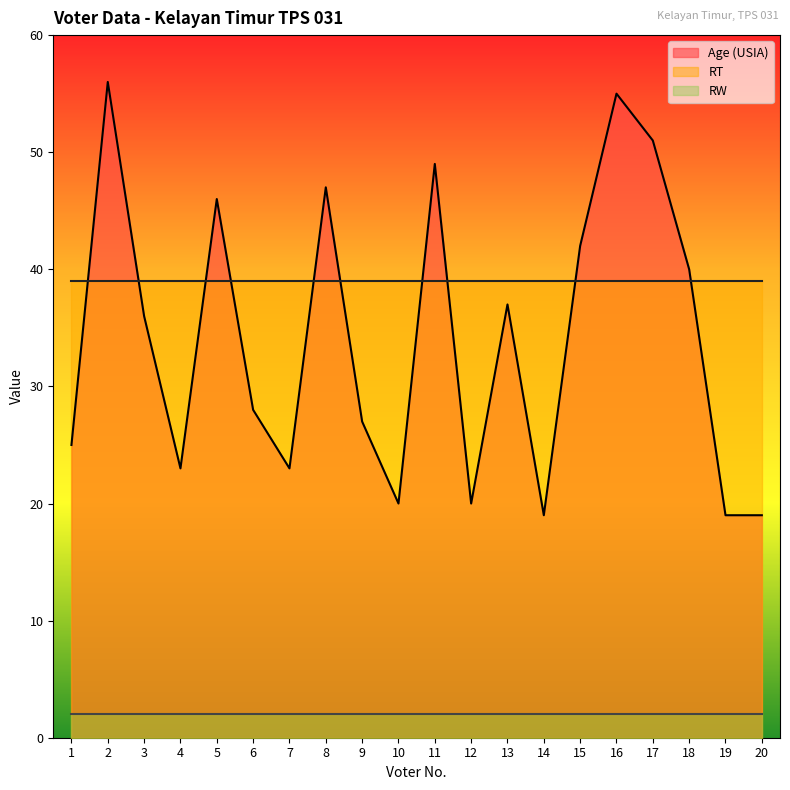

At which category is the sum across all series the highest?

2